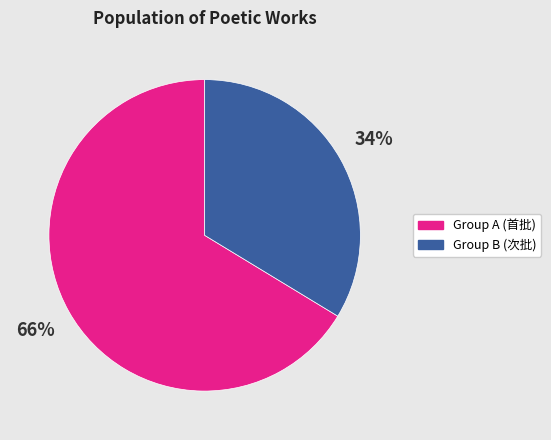

To the nearest percent, what is the average slice percentage?

50%